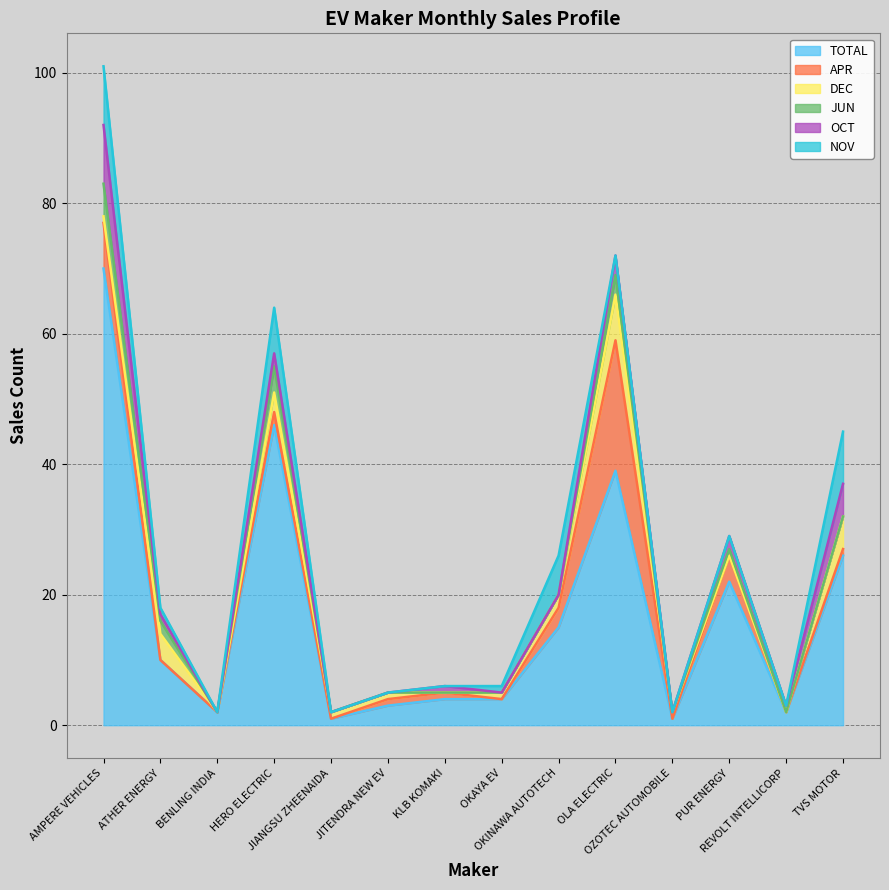

What is the label of the 8th point from the left?

OKAYA EV